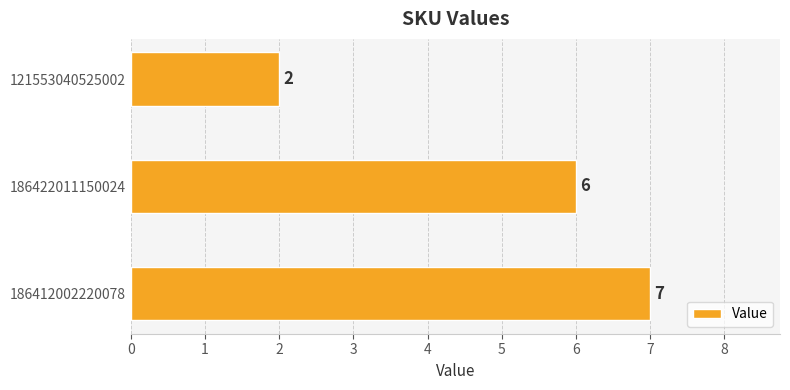

Does the chart contain stacked bars?

No